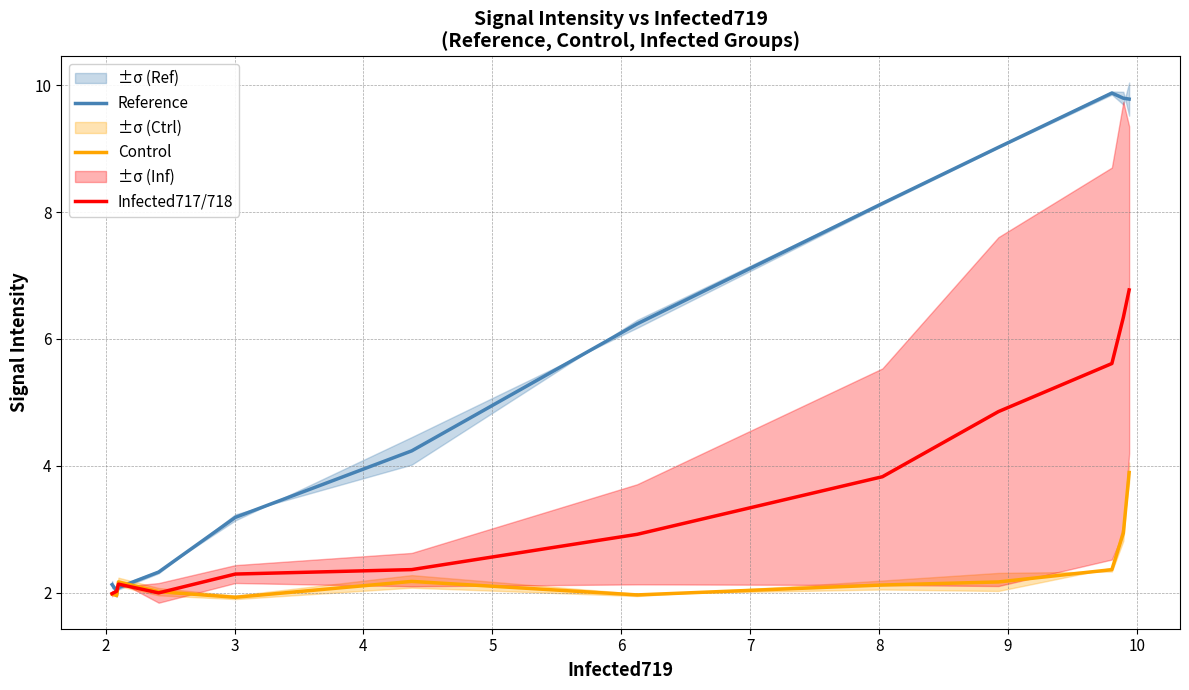

At how many categories does at least one series exceed 2?

12